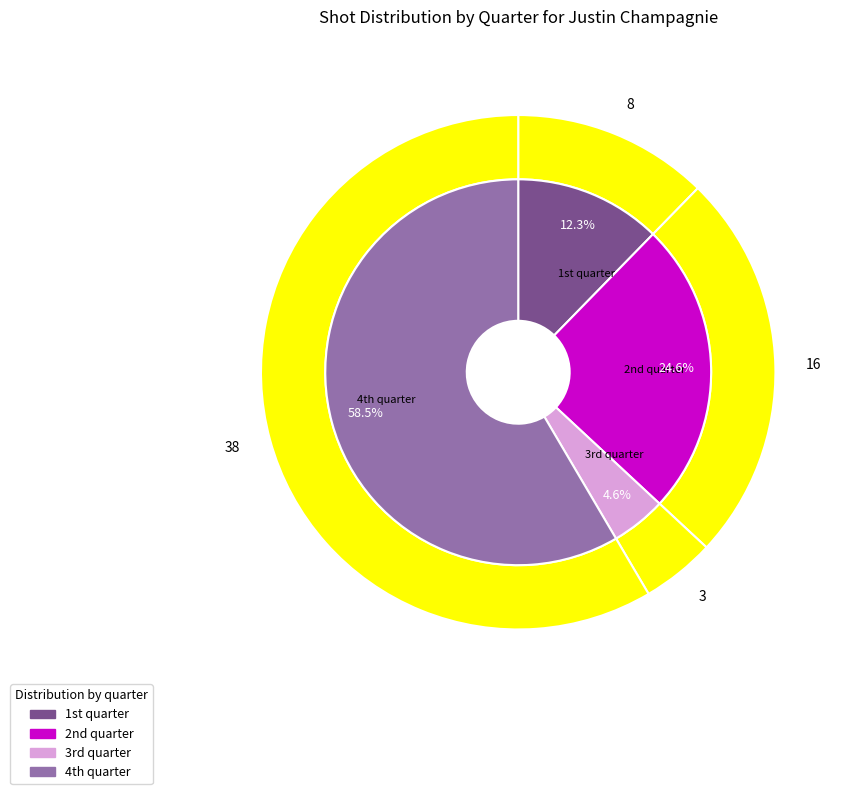

How many slices are in this pie chart?

4